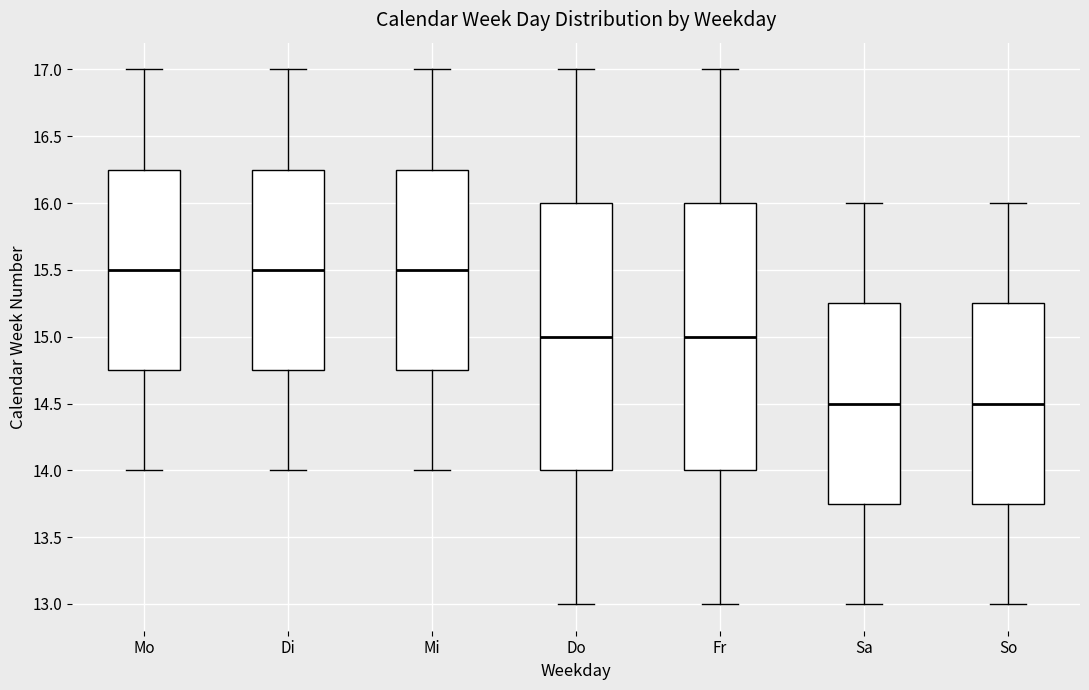

Reading left to right, transcribe this box plot: for each box, give where its median line is, the range the box spans, and where its two whiskers end, as read against the y-axis. The values are not printed on the chart, so give them approximately, as read against the axis.

Mo: median 15.50, box 14.75 to 16.25, whiskers 14.00 to 17.00
Di: median 15.50, box 14.75 to 16.25, whiskers 14.00 to 17.00
Mi: median 15.50, box 14.75 to 16.25, whiskers 14.00 to 17.00
Do: median 15.00, box 14.00 to 16.00, whiskers 13.00 to 17.00
Fr: median 15.00, box 14.00 to 16.00, whiskers 13.00 to 17.00
Sa: median 14.50, box 13.75 to 15.25, whiskers 13.00 to 16.00
So: median 14.50, box 13.75 to 15.25, whiskers 13.00 to 16.00